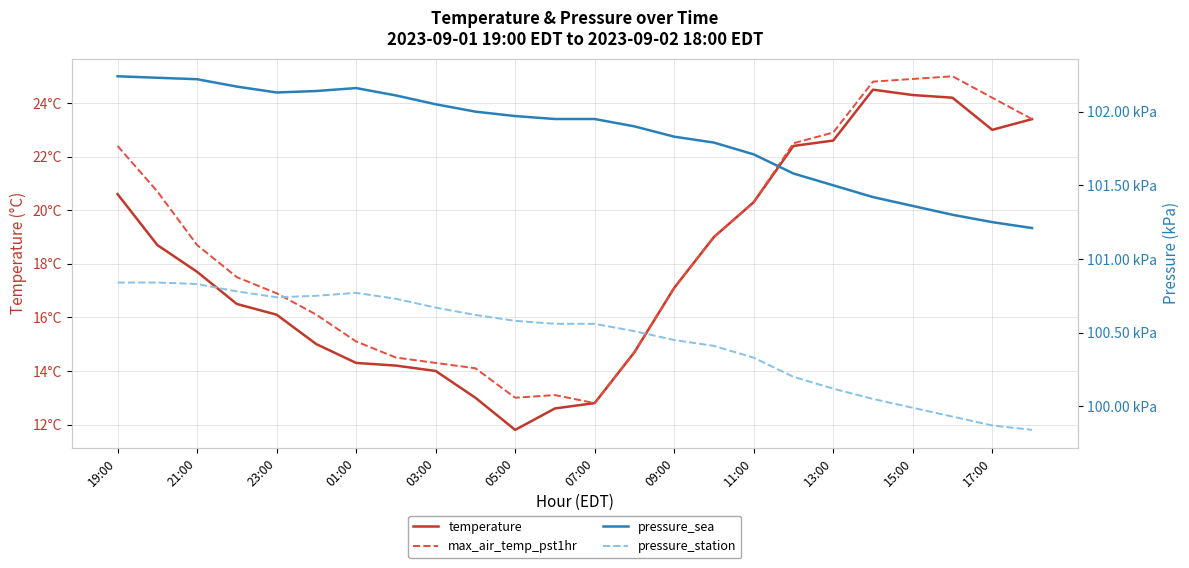

True or false: temperature has more than 1 points higher than both neighbors.

False